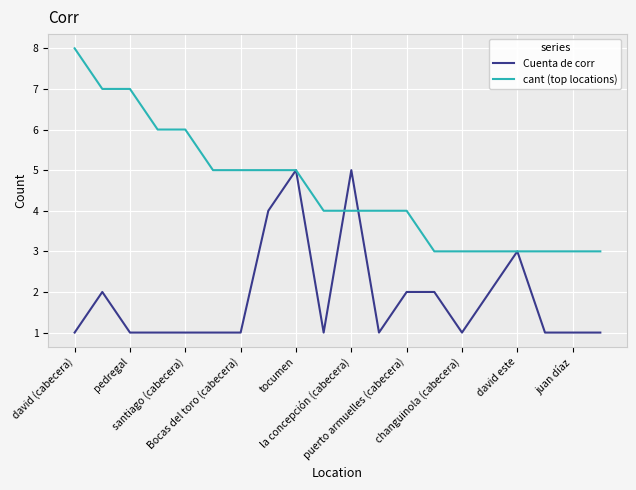

What are all the series names shown in the legend?

Cuenta de corr, cant (top locations)